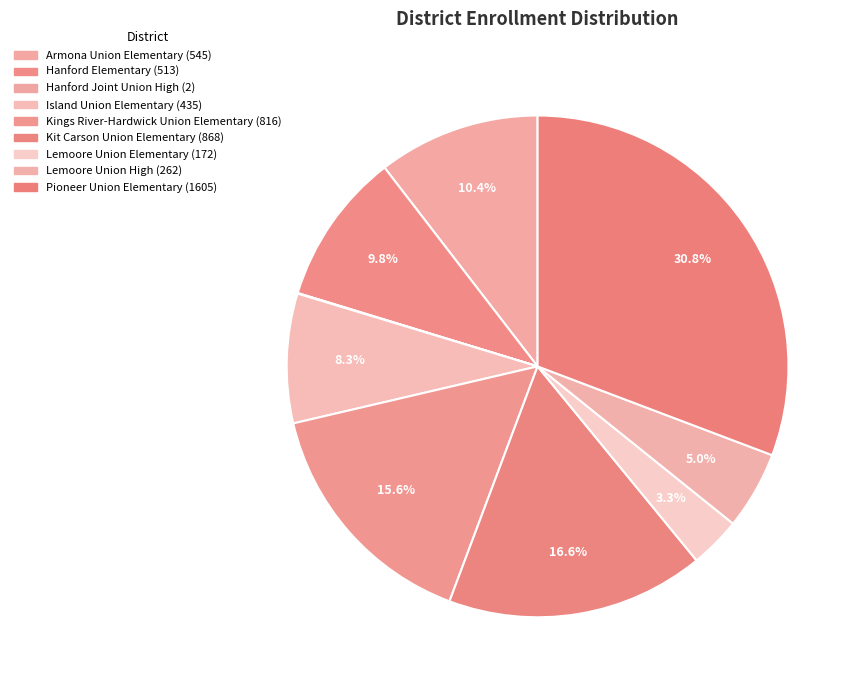

The Island Union Elementary slice represents 8% of the pie. True or false?

True